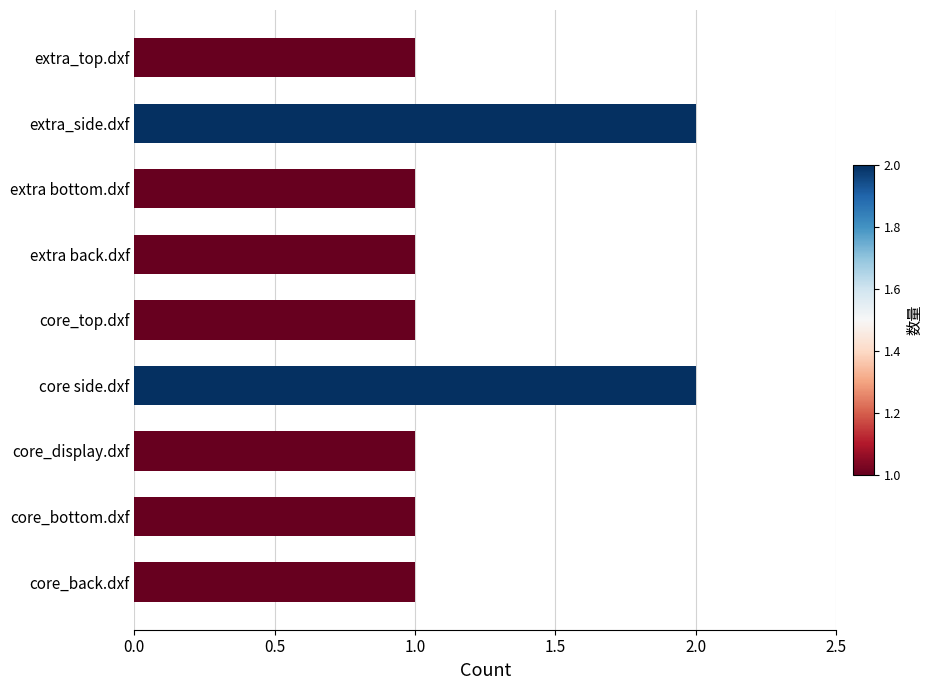

What is the ratio of the value at extra bottom.dxf to the value at core_top.dxf?

1.0